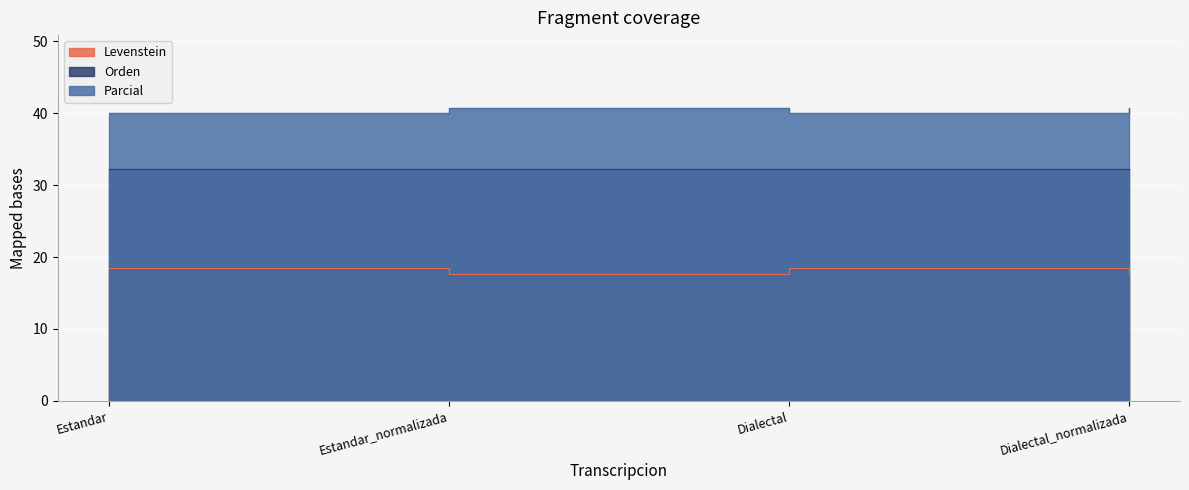

What is the maximum value for Parcial?

40.7